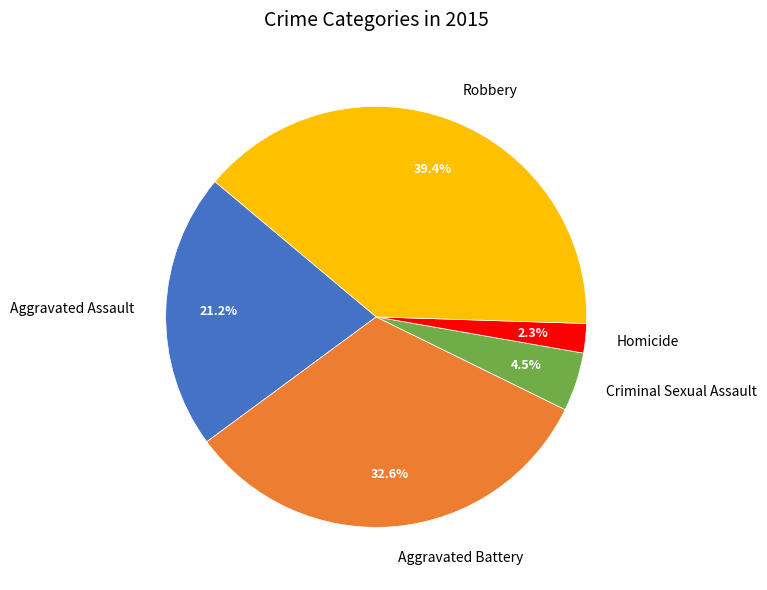

Rank the categories by value from lowest to highest.

Homicide, Criminal Sexual Assault, Aggravated Assault, Aggravated Battery, Robbery